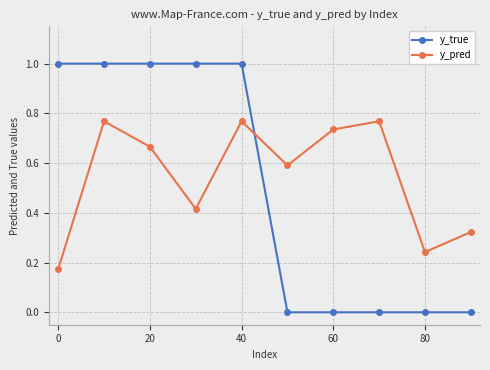

What is the sum of all y_true values?

5.0